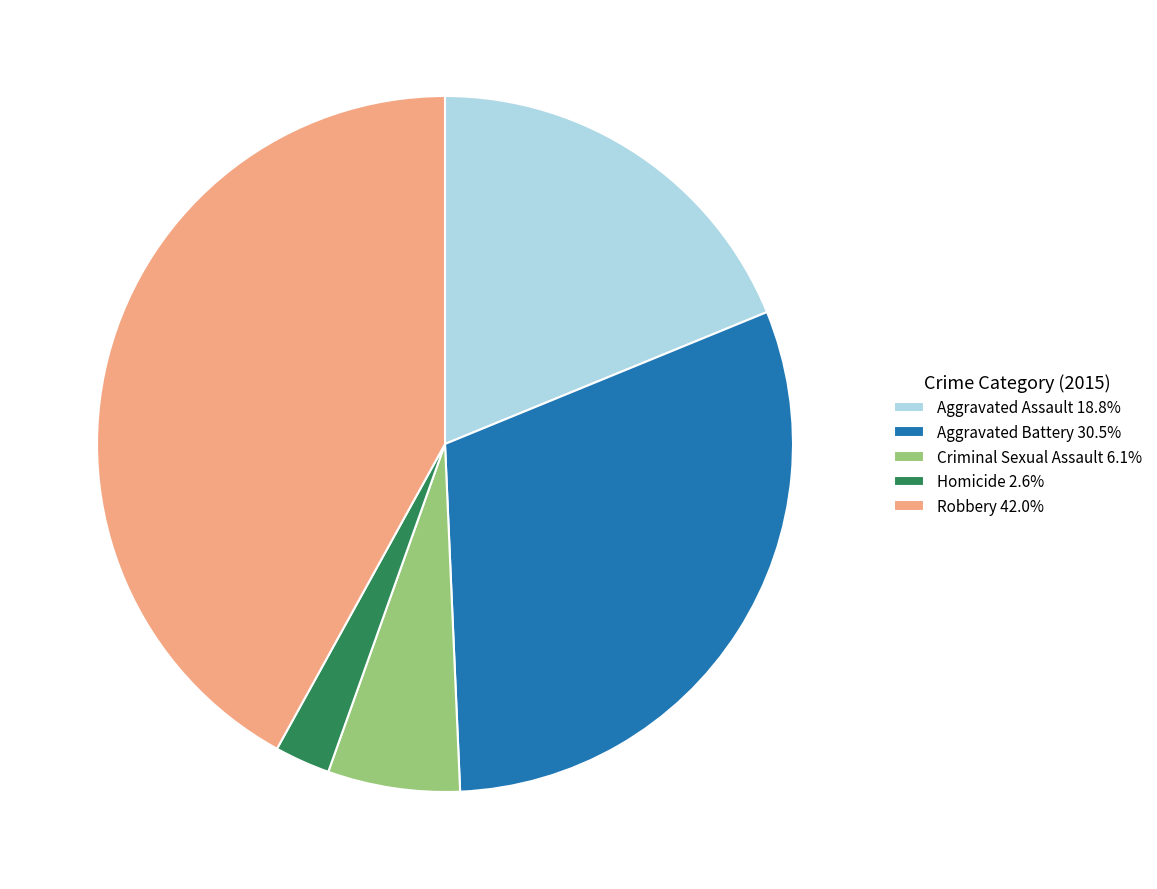

Approximately how many times larger is the value at Criminal Sexual Assault compared to Aggravated Assault?

0.3